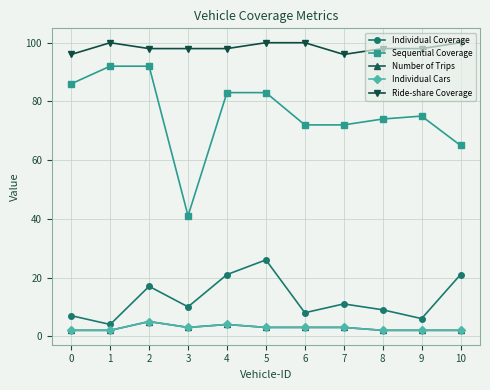

Does the chart have visible grid lines?

Yes